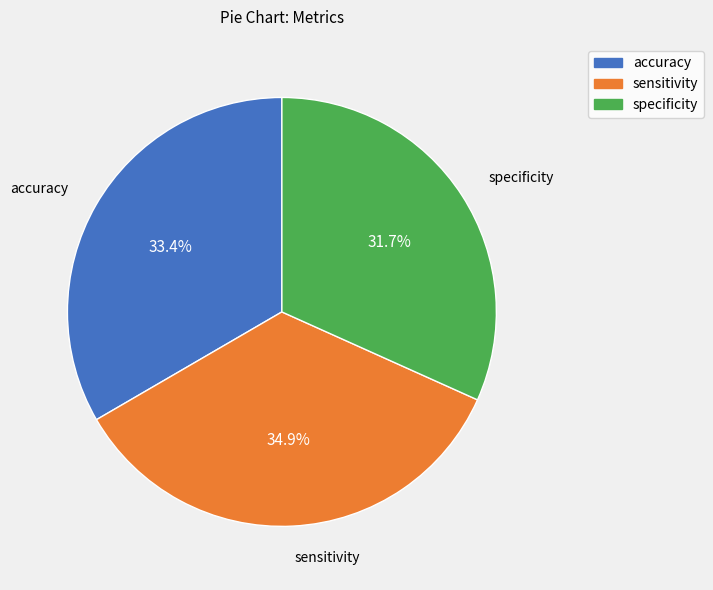

Which category has the biggest portion of the pie?

sensitivity